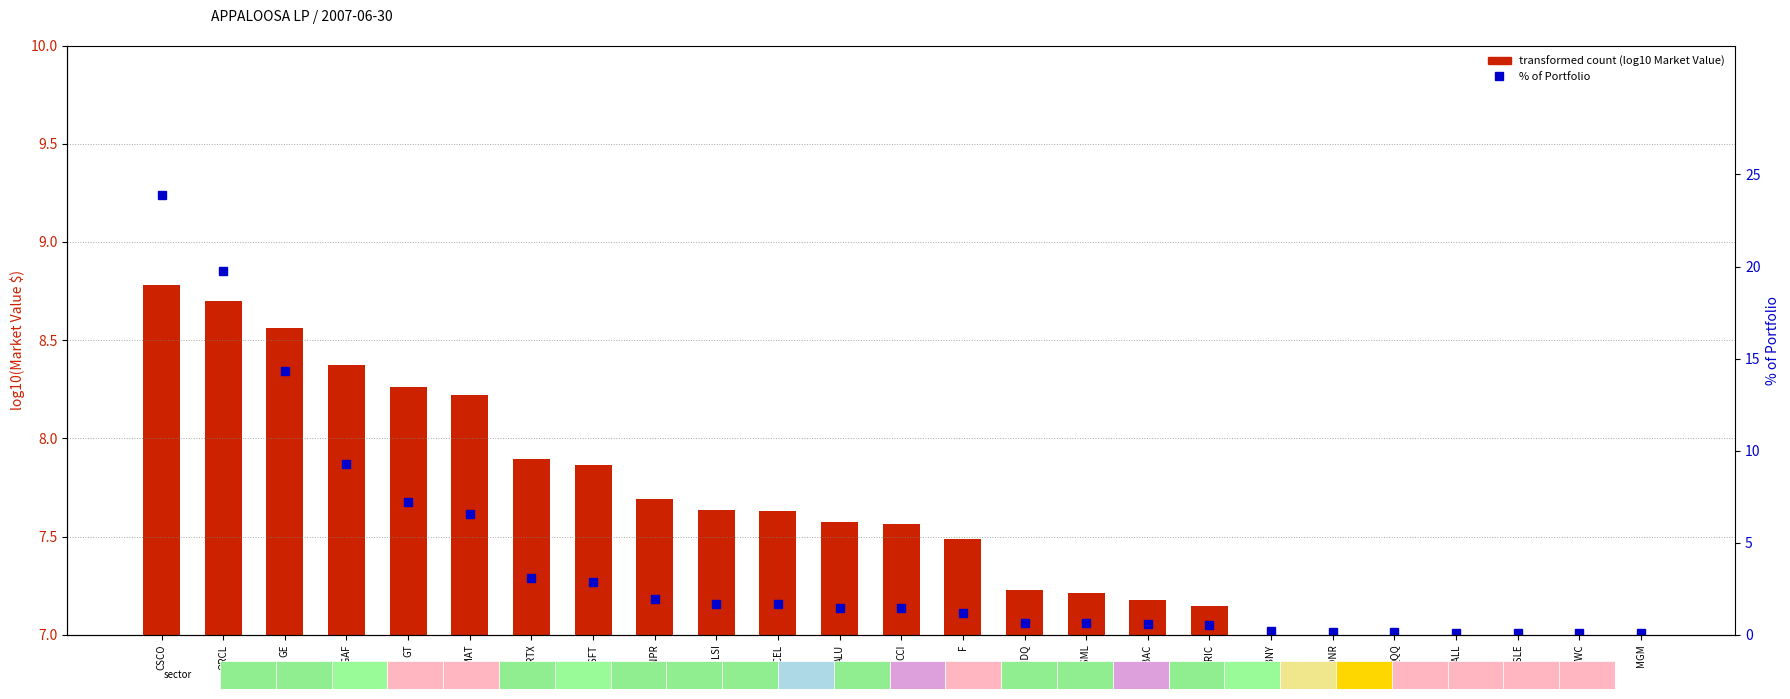

Reading left to right, transcribe all the data shown in this chart.

transformed count (log10 Market Value $): CSCO=8.8	ORCL=8.7	GE=8.6	MBGAF=8.4	GT=8.3	AMAT=8.2	RTX=7.9	MSFT=7.9	JNPR=7.7	LSI=7.6	DCEL=7.6	ALU=7.6	CCI=7.6	F=7.5	QMNDQ=7.2	ASML=7.2	SBAC=7.2	ERIC=7.1	ABBNY=6.8	PONR=6.6	QQQ=6.5	F-CALL=6.5	ISLE=6.5	TWC=6.4	MGM=6.3
% of Portfolio: CSCO=23.9	ORCL=19.7	GE=14.3	MBGAF=9.3	GT=7.2	AMAT=6.5	RTX=3.1	MSFT=2.9	JNPR=1.9	LSI=1.7	DCEL=1.7	ALU=1.5	CCI=1.4	F=1.2	QMNDQ=0.7	ASML=0.6	SBAC=0.6	ERIC=0.5	ABBNY=0.2	PONR=0.2	QQQ=0.1	F-CALL=0.1	ISLE=0.1	TWC=0.1	MGM=0.1